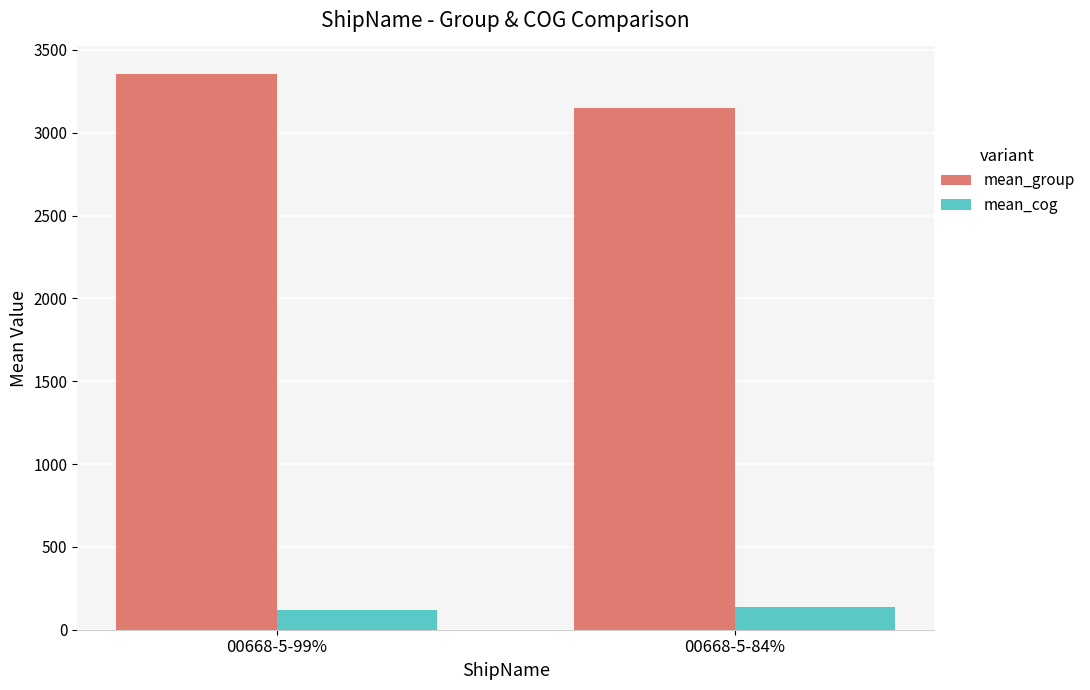

What is the minimum value for mean_group?

3149.2